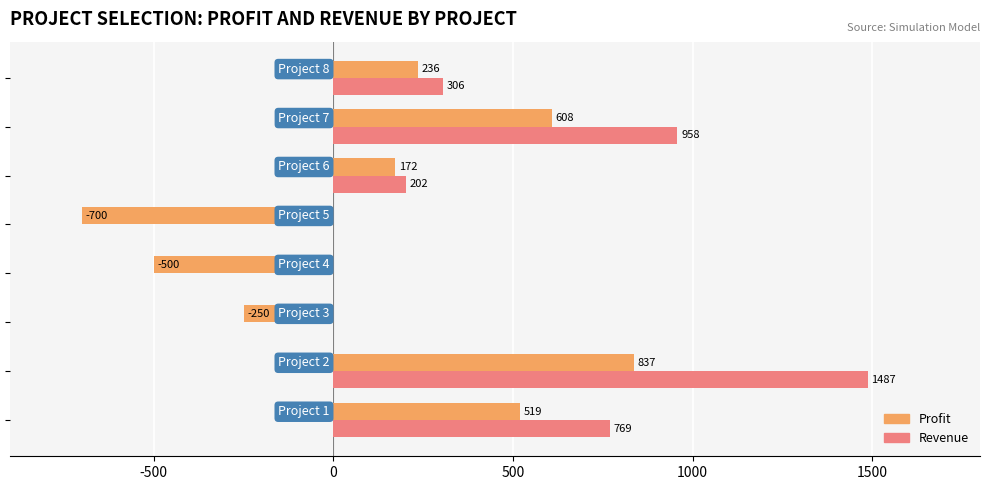

What is the greatest value displayed?

1487.1